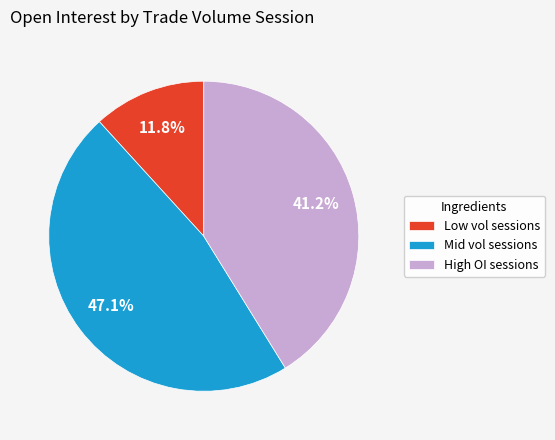

Which slice is the smallest?

Low vol sessions